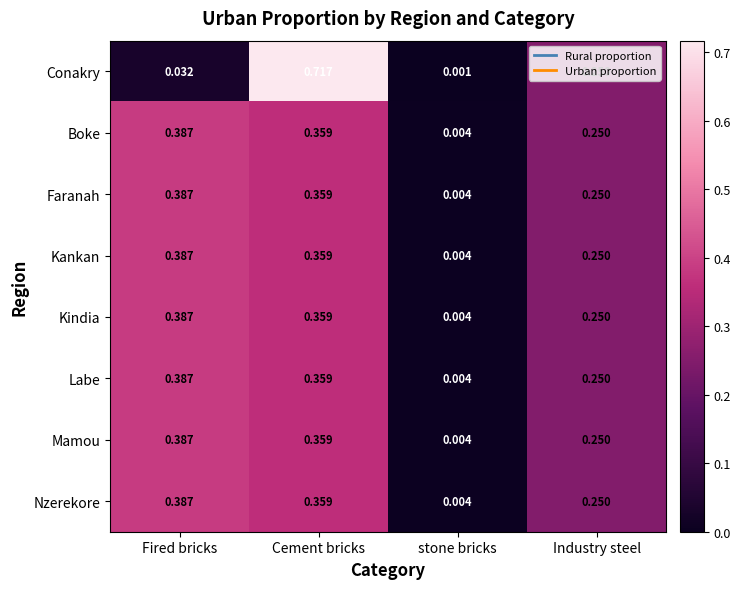

Which series changed the most between Fired bricks and Cement bricks?

Conakry